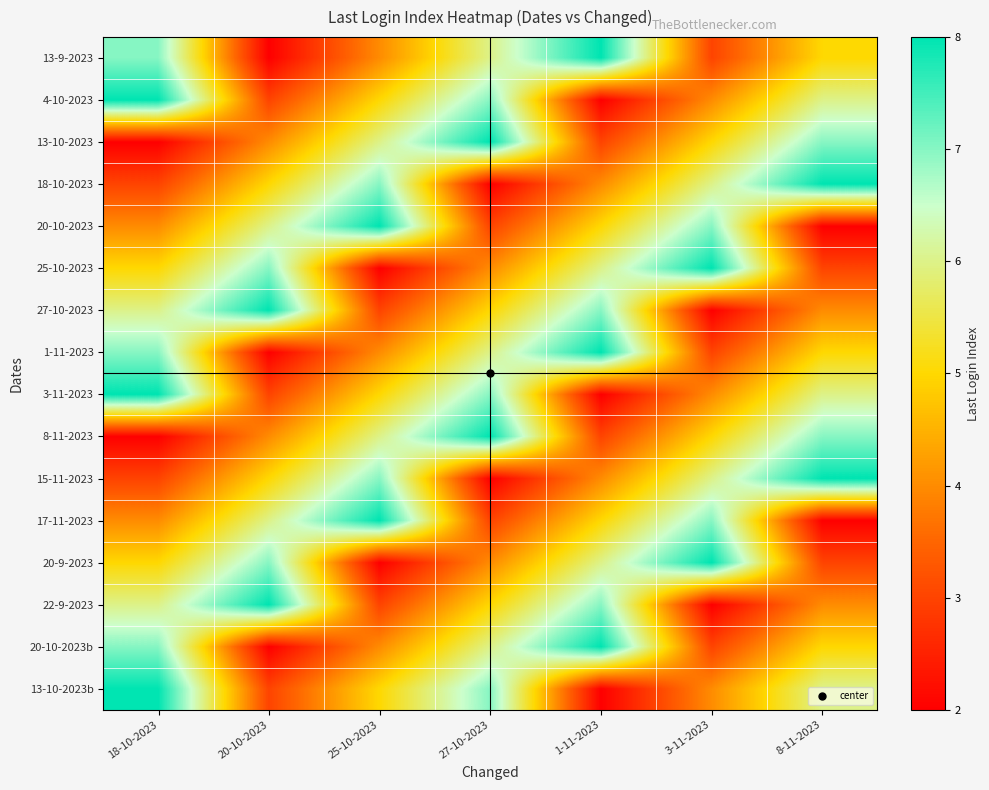

What is the total value across all series at 20-10-2023?

75